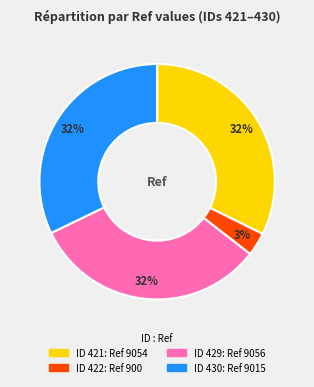

Is there any slice that represents more than half of the pie?

No